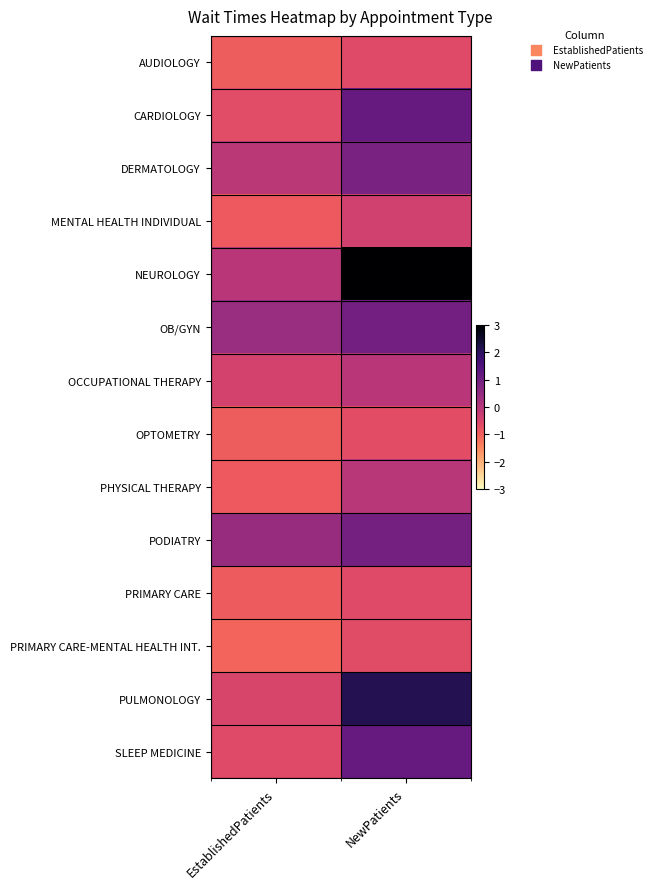

Reading left to right, extract all data points from this chart.

AUDIOLOGY: EstablishedPatients=-0.9	NewPatients=-0.6
CARDIOLOGY: EstablishedPatients=-0.7	NewPatients=1.2
DERMATOLOGY: EstablishedPatients=-0.1	NewPatients=0.9
MENTAL HEALTH INDIVIDUAL: EstablishedPatients=-0.9	NewPatients=-0.4
NEUROLOGY: EstablishedPatients=-0.1	NewPatients=3.0
OB/GYN: EstablishedPatients=0.4	NewPatients=1.0
OCCUPATIONAL THERAPY: EstablishedPatients=-0.4	NewPatients=-0.1
OPTOMETRY: EstablishedPatients=-1.0	NewPatients=-0.7
PHYSICAL THERAPY: EstablishedPatients=-0.9	NewPatients=-0.0
PODIATRY: EstablishedPatients=0.4	NewPatients=0.9
PRIMARY CARE: EstablishedPatients=-0.9	NewPatients=-0.6
PRIMARY CARE-MENTAL HEALTH INT.: EstablishedPatients=-1.1	NewPatients=-0.6
PULMONOLOGY: EstablishedPatients=-0.5	NewPatients=2.1
SLEEP MEDICINE: EstablishedPatients=-0.6	NewPatients=1.2